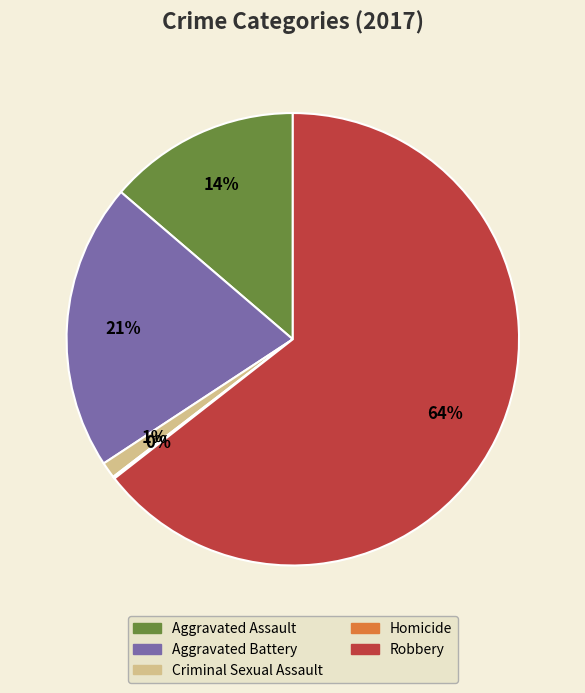

Which category has the biggest portion of the pie?

Robbery